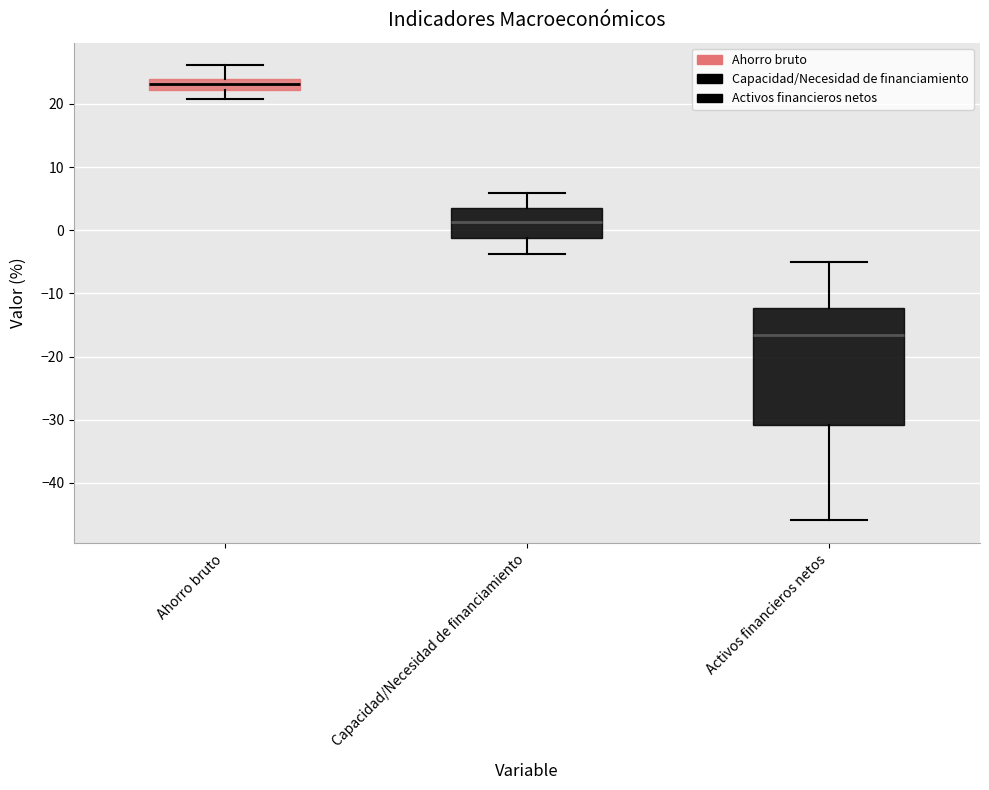

Reading left to right, transcribe this box plot: for each box, give where its median line is, the range the box spans, and where its two whiskers end, as read against the y-axis. The values are not printed on the chart, so give them approximately, as read against the axis.

Ahorro bruto: median 23, box 22 to 24, whiskers 21 to 26
Capacidad/Necesidad de financiamiento: median 1, box -1 to 3, whiskers -4 to 6
Activos financieros netos: median -17, box -31 to -12, whiskers -46 to -5